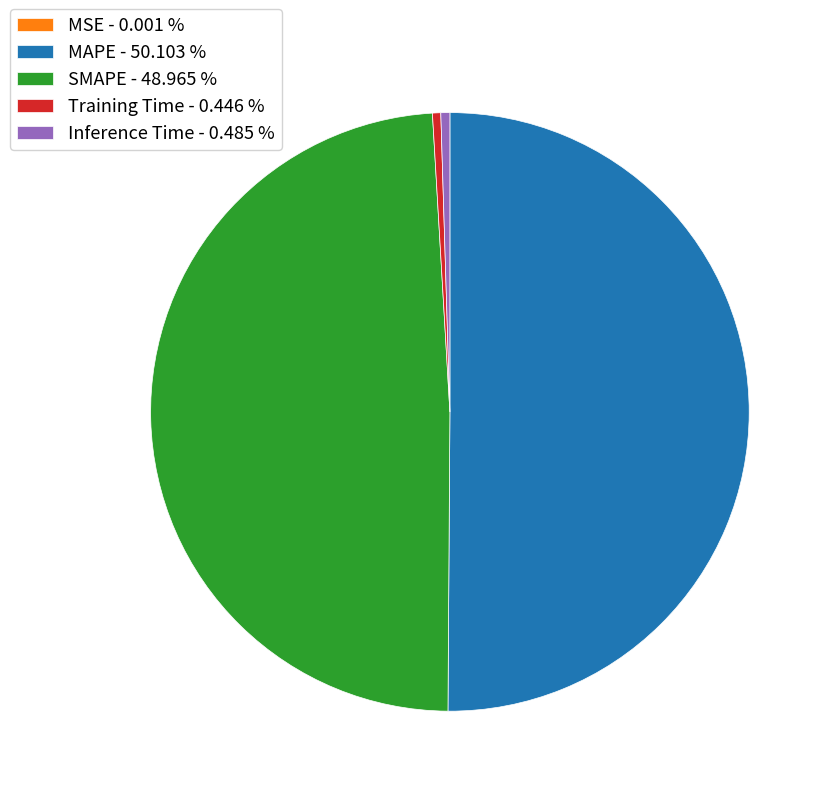

Between Training Time - 0.446 % and MAPE - 50.103 %, which is larger?

MAPE - 50.103 %